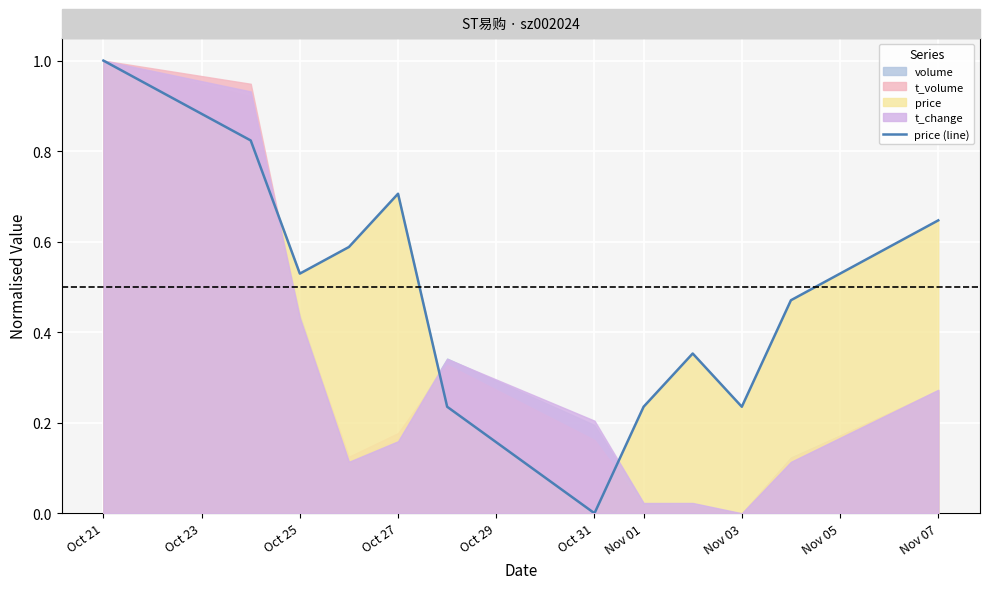

What is the label of the 3rd point from the left?

Oct 25